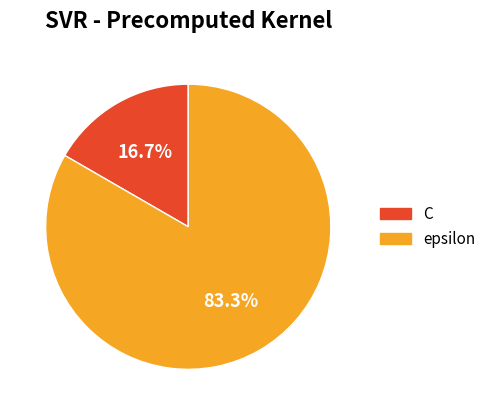

Combined, what portion of the pie is epsilon and C?

100.0%